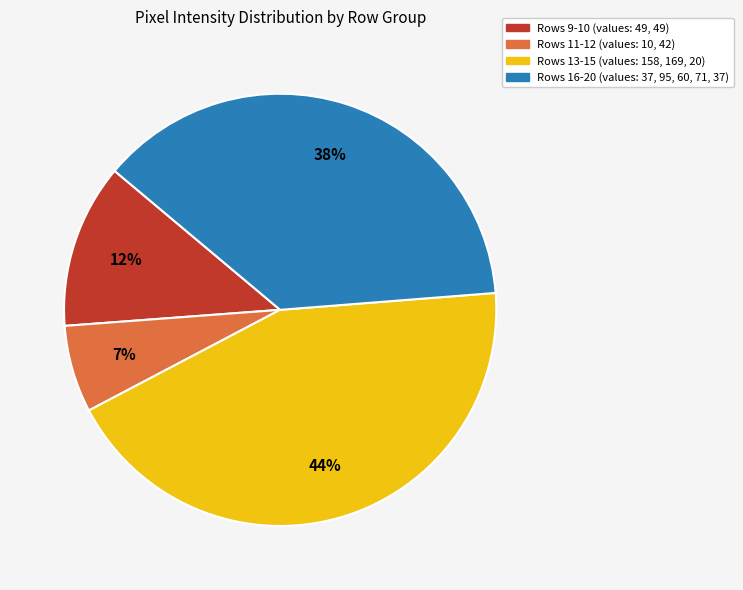

Is there any slice that represents more than half of the pie?

No